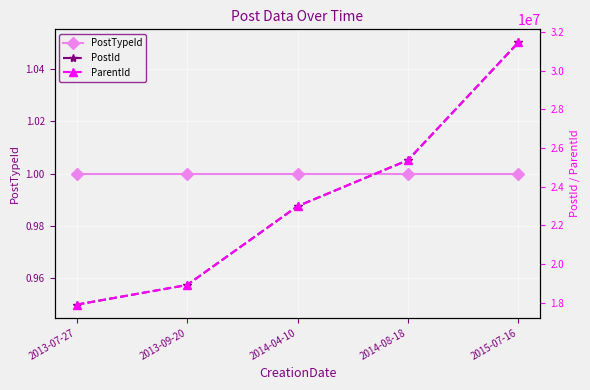

Rank the series by their maximum value, from lowest to highest.

PostTypeId, PostId, ParentId